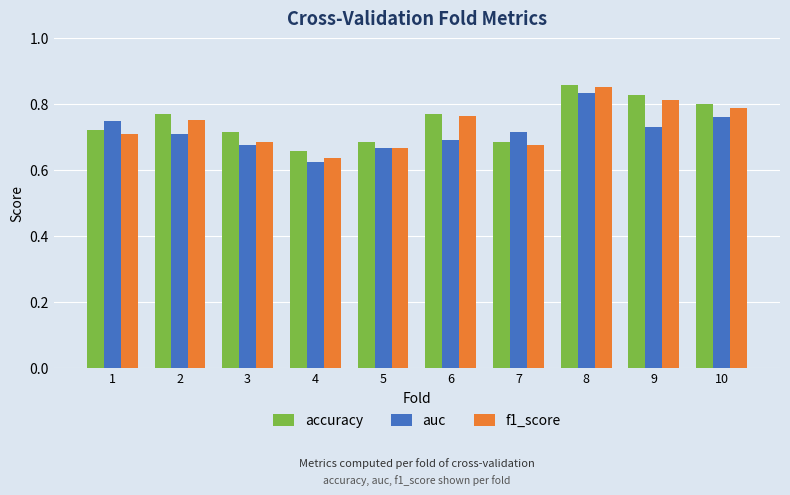

The auc series shows 1.2 at 1. True or false?

False